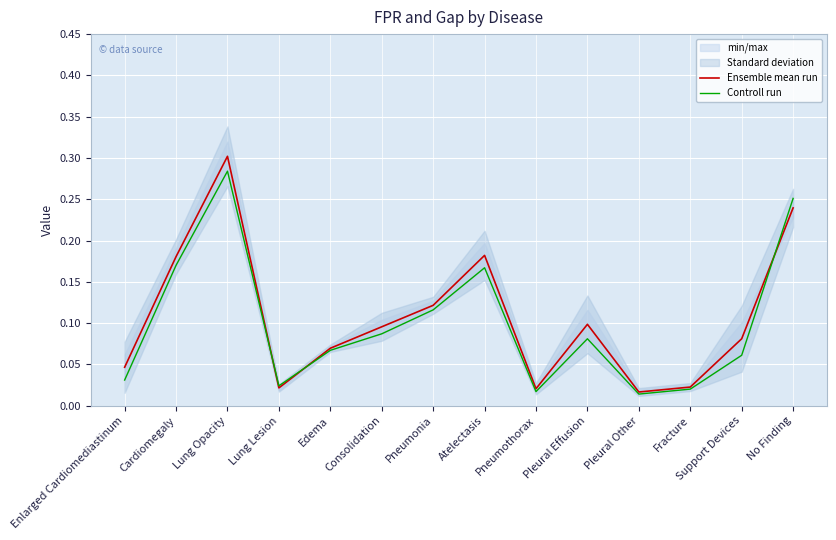

What is the difference between the maximum and minimum values in the Controll run series?

0.3